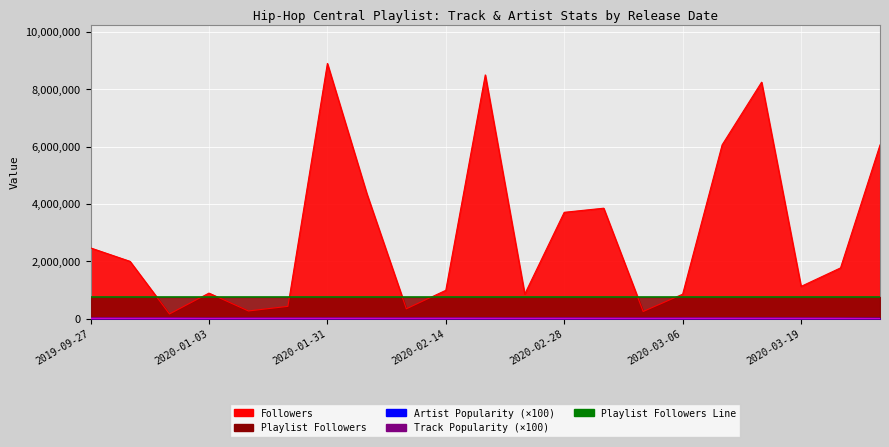

Does the chart display data point markers on the line(s)?

No